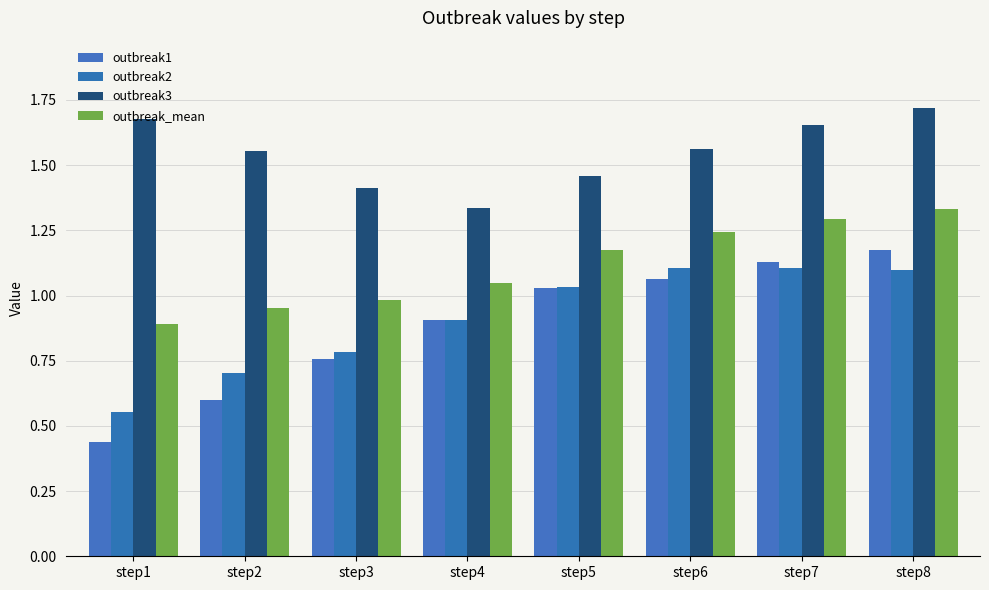

How many values in the outbreak1 series exceed 1?

4